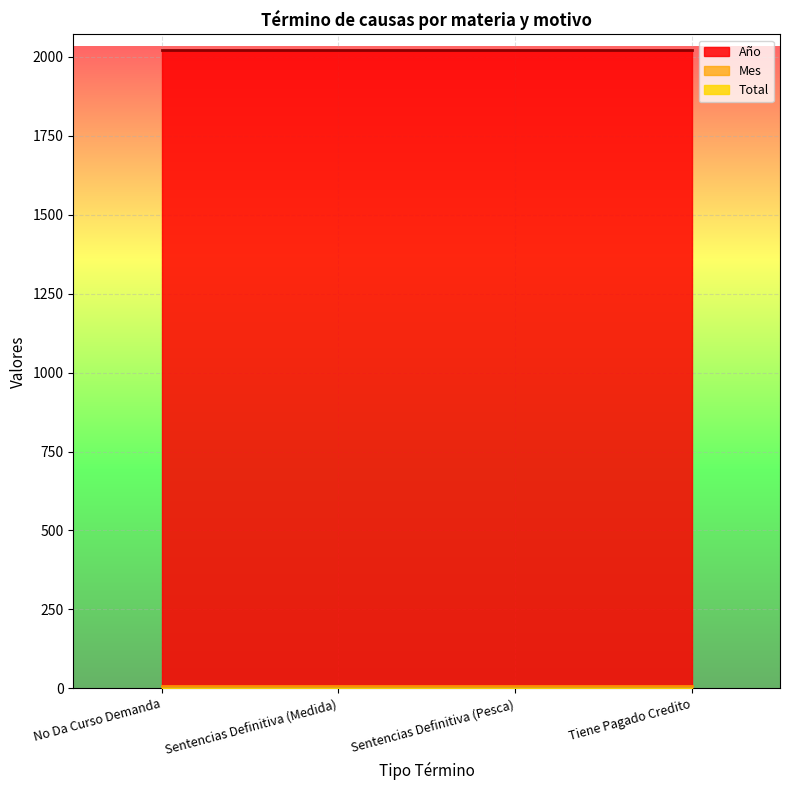

True or false: Año and Total cross at least once.

False